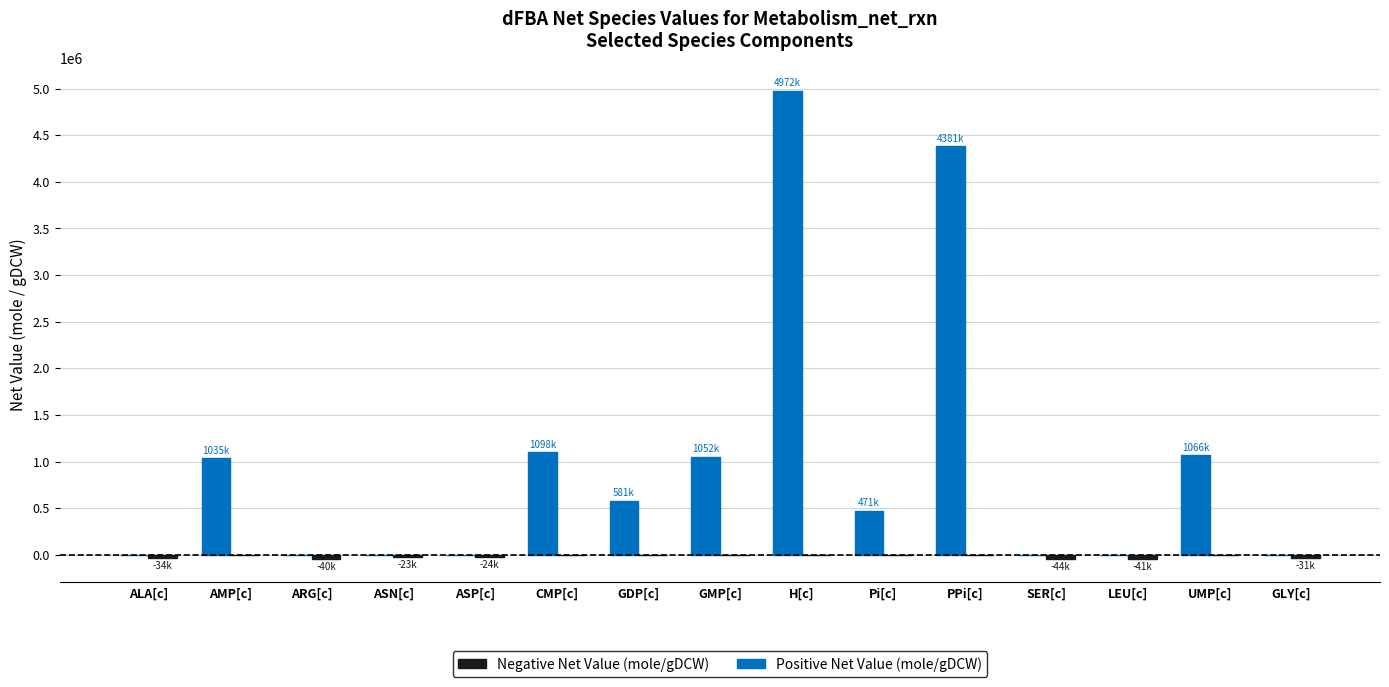

What is the greatest value displayed?

4972350.0